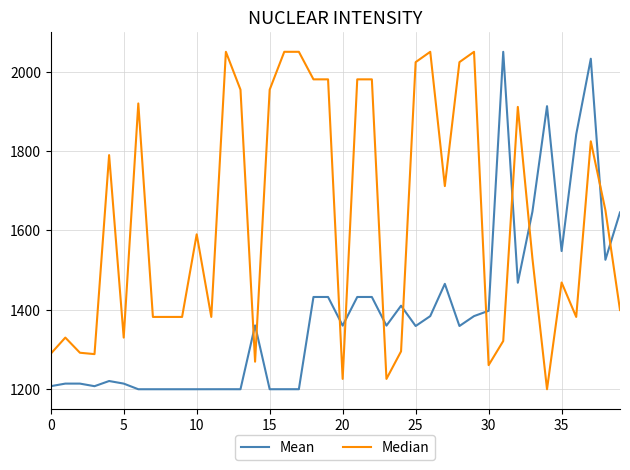

What is the minimum value for Mean?

1200.0